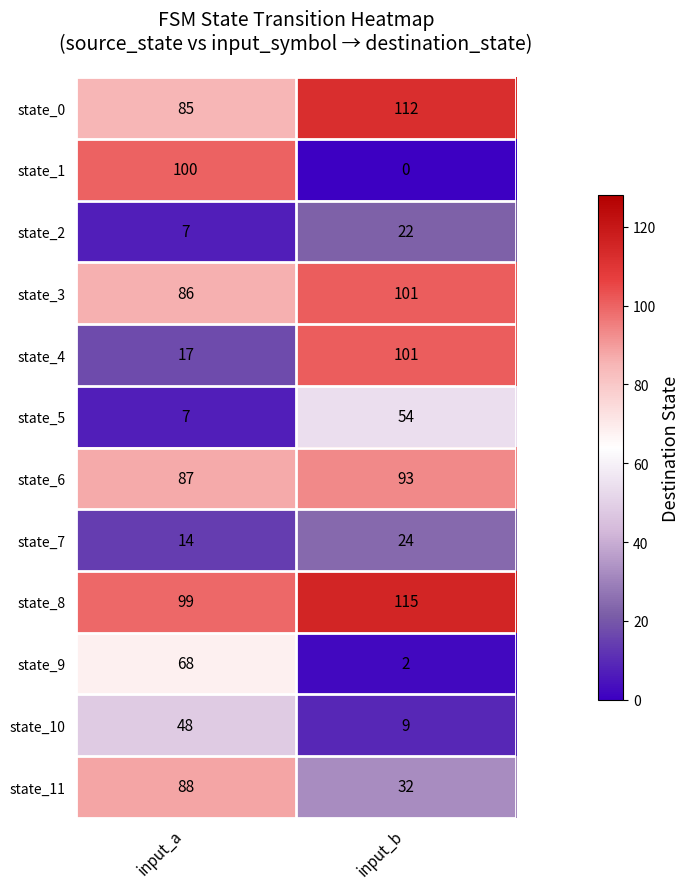

Is it true that state_11 equals 88 at input_a?

True